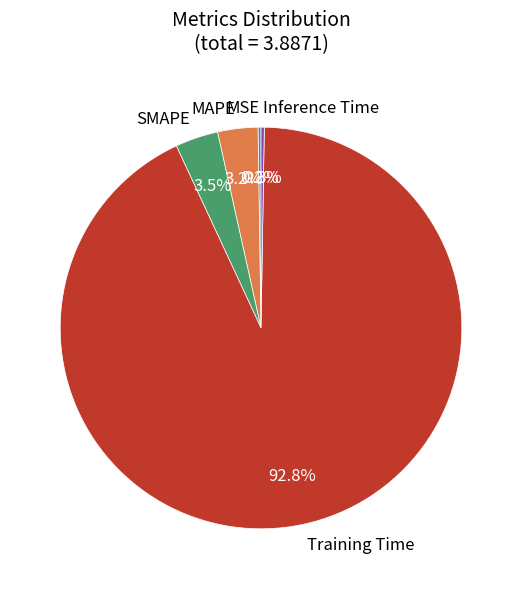

What percentage is NOT represented by MAPE?

96.8%